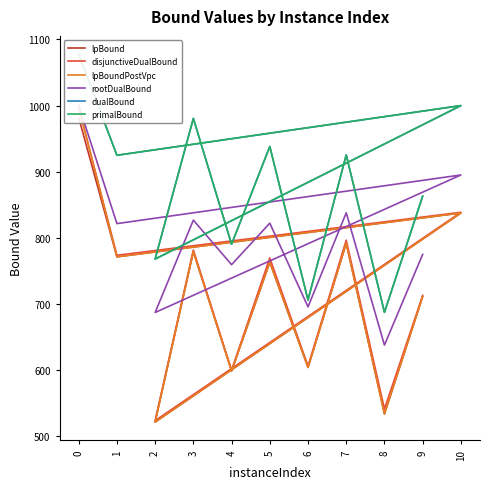

What is the average value of the disjunctiveDualBound series?

722.2